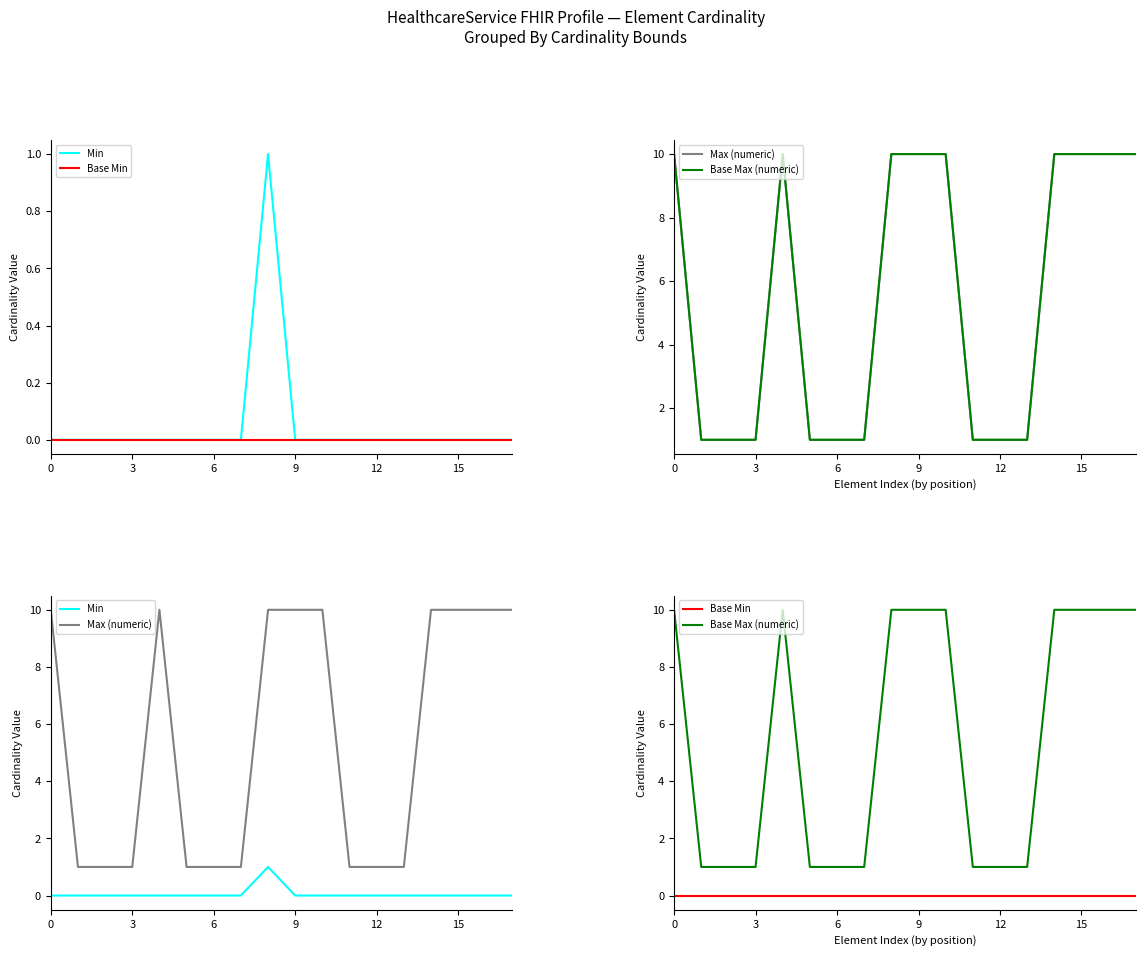

True or false: Base Min and Max (numeric) cross at least once.

False